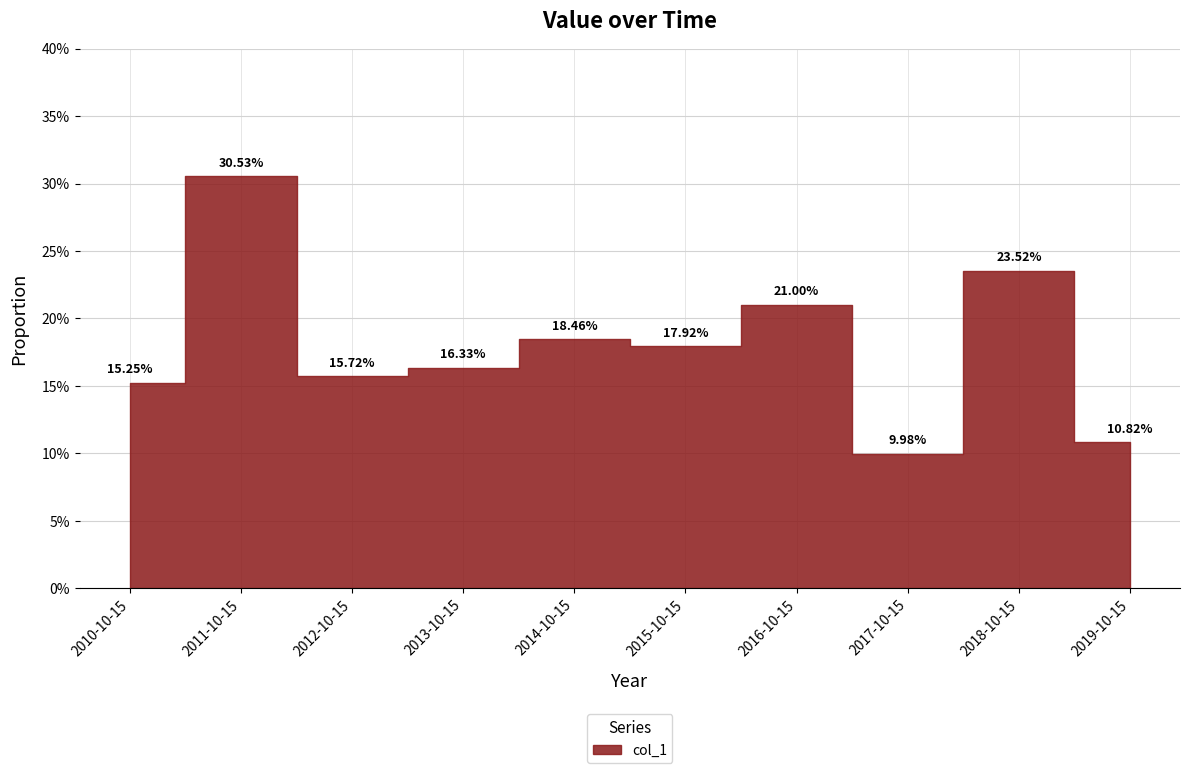

Reading left to right, list all the values displayed in this chart.

2010-10-15=0.2	2011-10-15=0.3	2012-10-15=0.2	2013-10-15=0.2	2014-10-15=0.2	2015-10-15=0.2	2016-10-15=0.2	2017-10-15=0.1	2018-10-15=0.2	2019-10-15=0.1